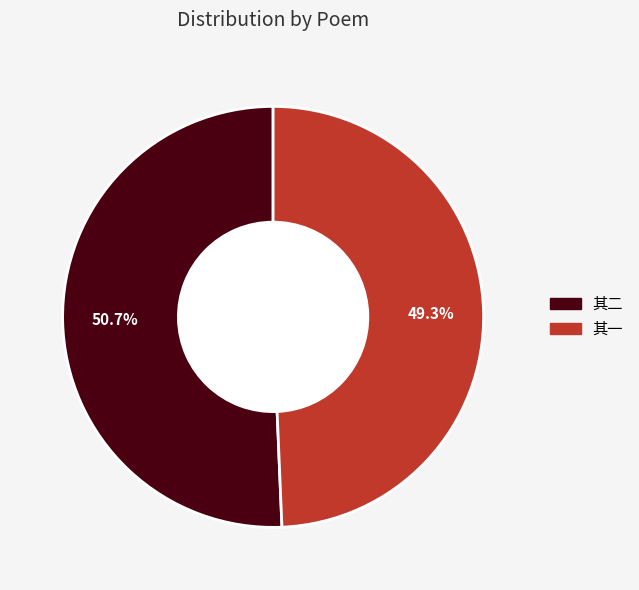

Does 其一 account for over 50% of the chart?

No